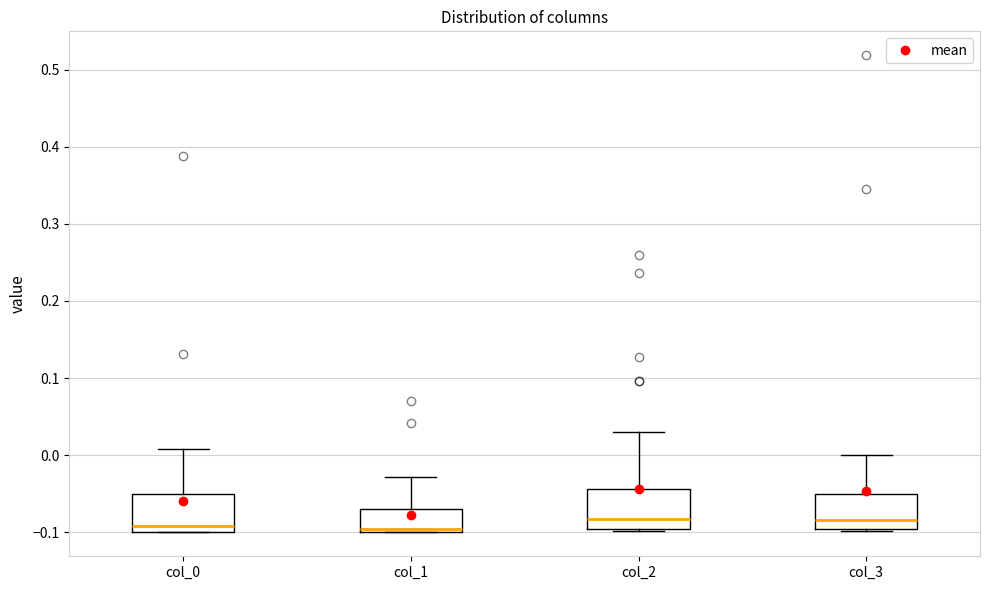

Reading left to right, transcribe this box plot: for each box, give where its median line is, the range the box spans, and where its two whiskers end, as read against the y-axis. The values are not printed on the chart, so give them approximately, as read against the axis.

col_0: median -0.09, box -0.10 to -0.05, whiskers -0.10 to 0.01
col_1: median -0.10 (just above the box's lower edge), box -0.10 to -0.07, whiskers -0.10 to -0.03
col_2: median -0.08, box -0.10 to -0.04, whiskers -0.10 (just below the box's lower edge) to 0.03
col_3: median -0.08, box -0.10 to -0.05, whiskers -0.10 (just below the box's lower edge) to 0.00